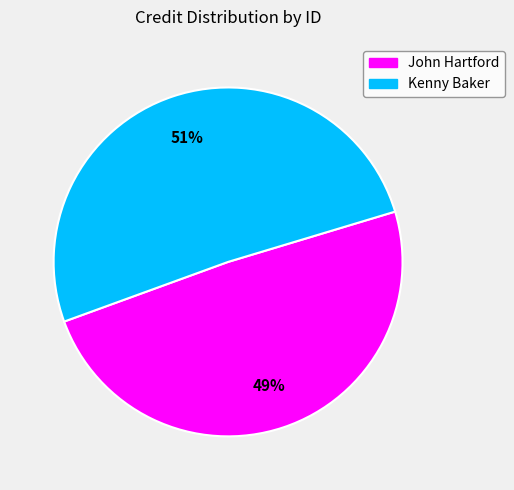

Does any single category account for the majority?

Yes